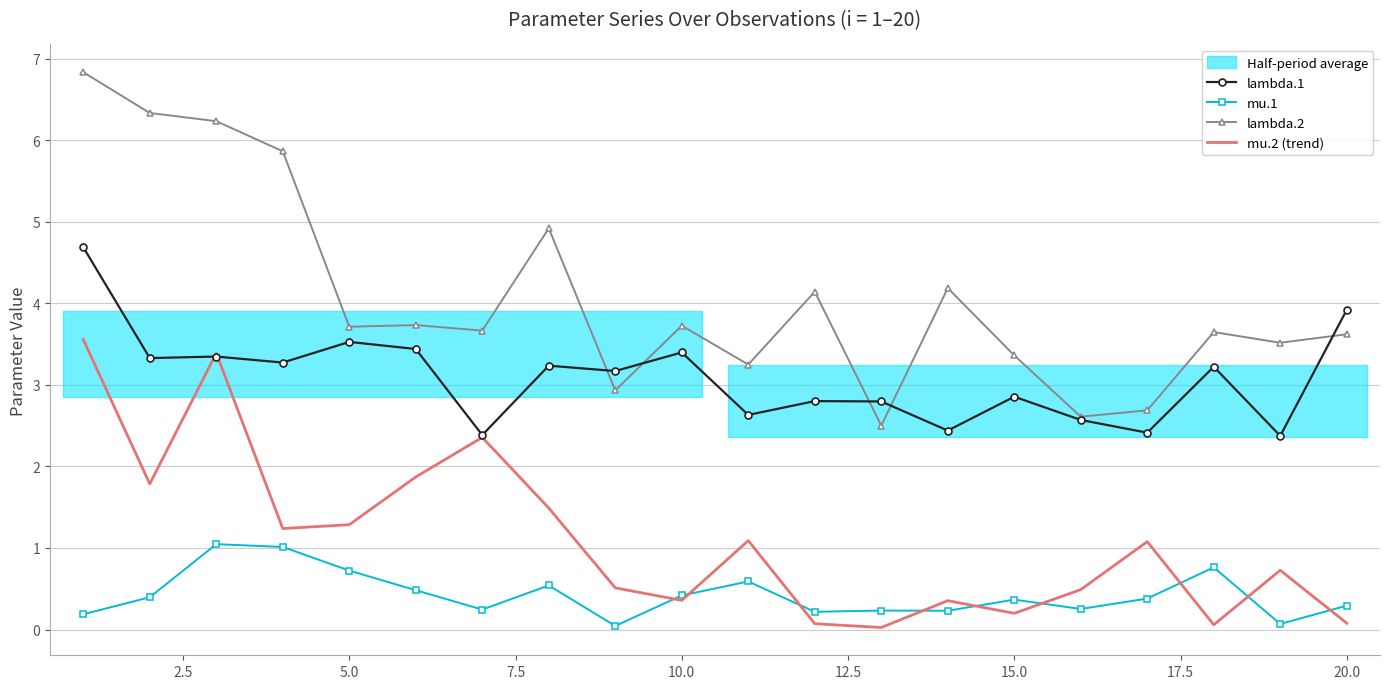

True or false: lambda.2 and mu.1 intersect in this chart.

False